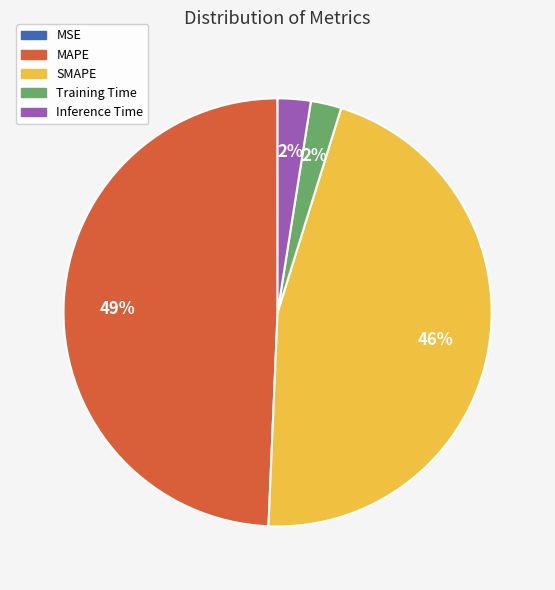

True or false: MAPE accounts for 59% of the total.

False